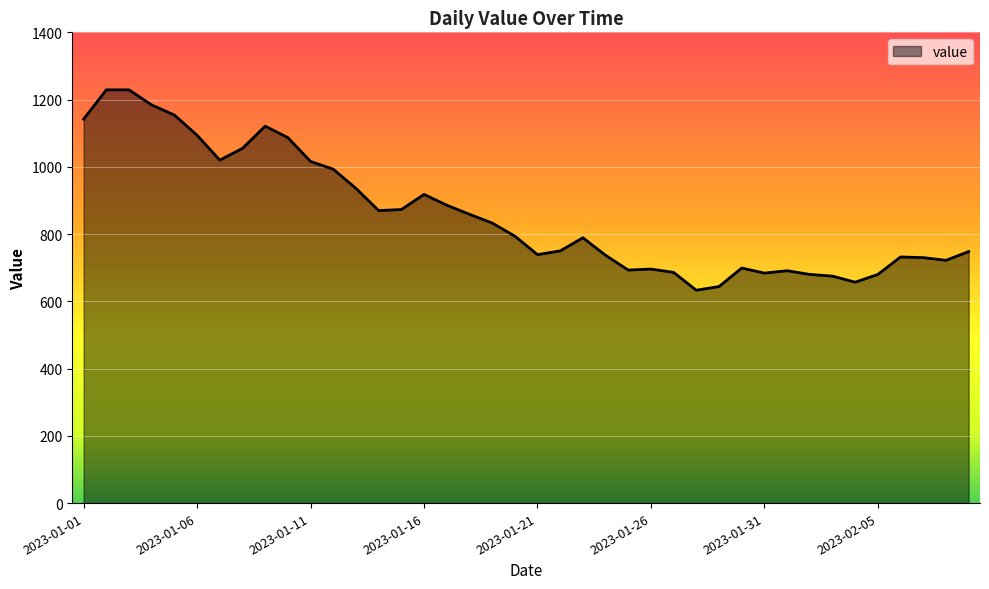

What is the difference between the second highest and minimum values?

596